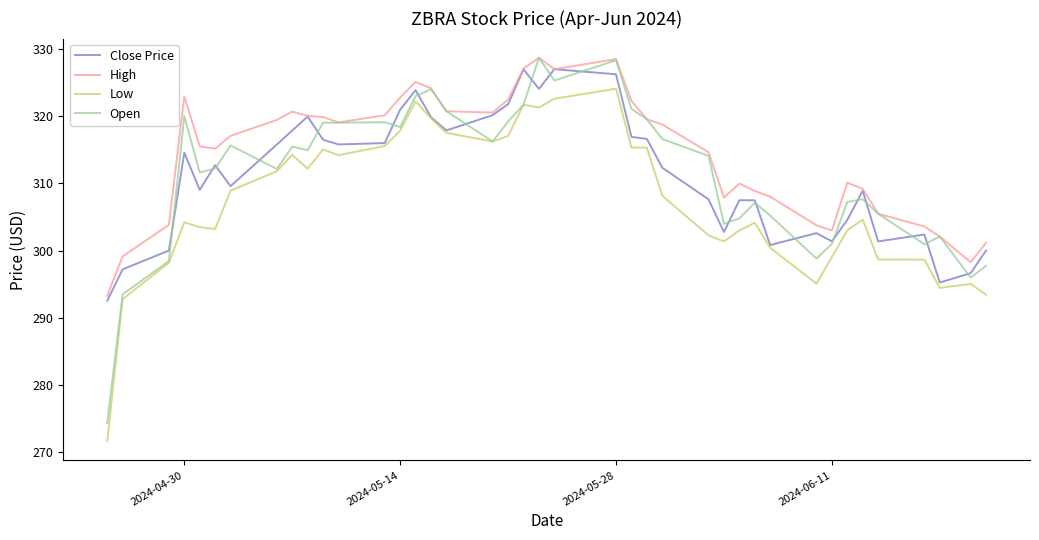

What is the smallest value displayed?

271.6